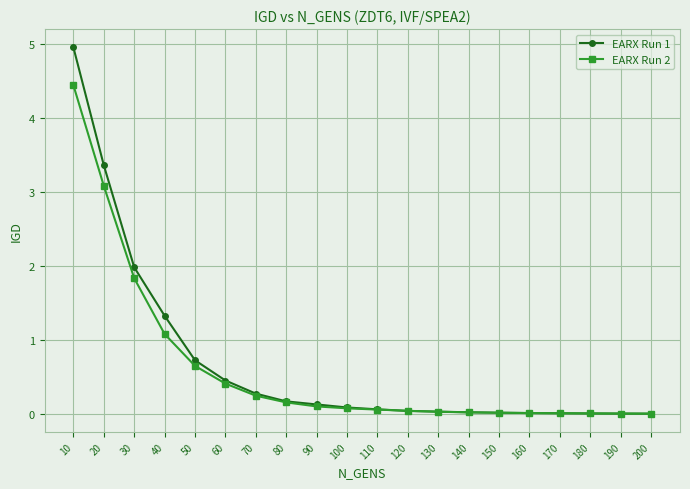

How many lines are shown in the chart?

2